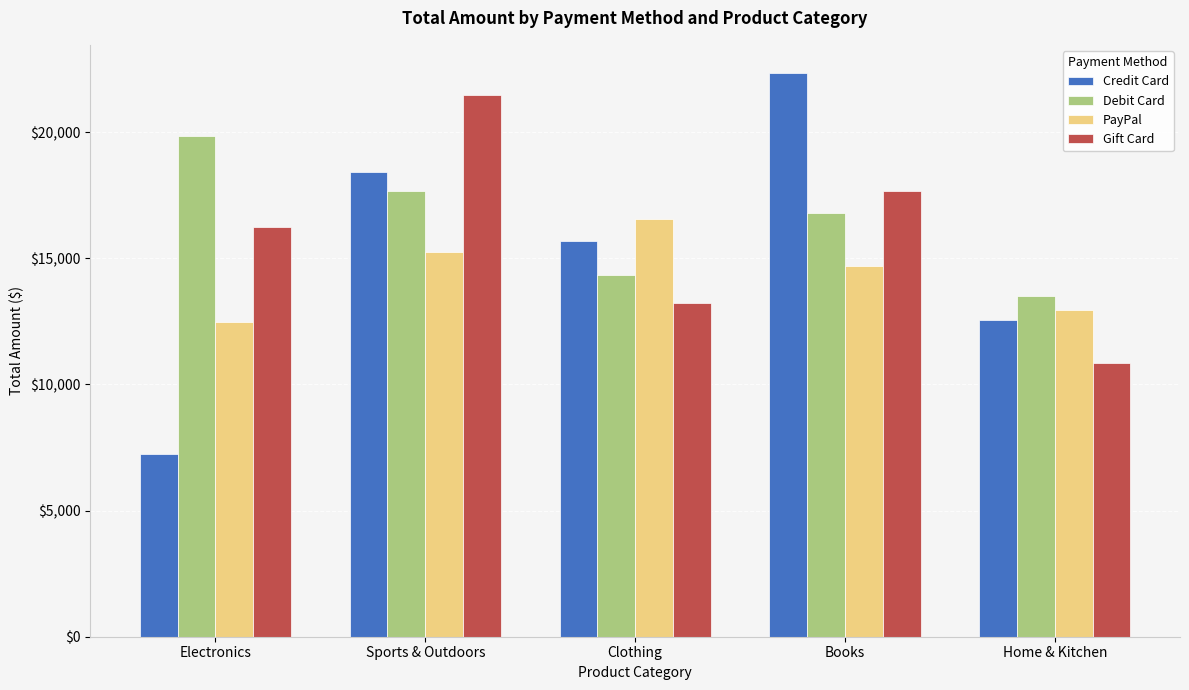

What is the label of the 1st bar from the right?

Home & Kitchen